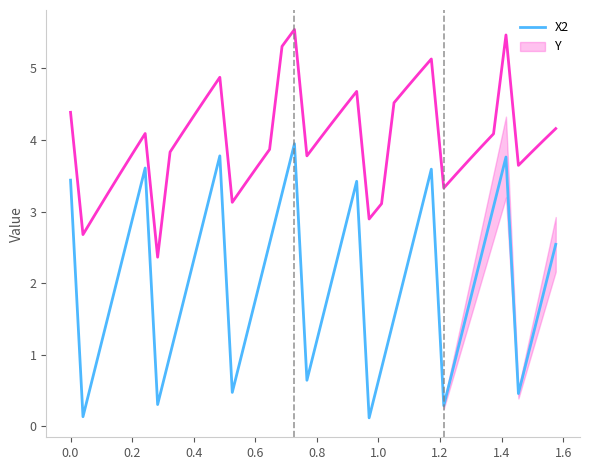

Which series has the largest total across all categories?

Y